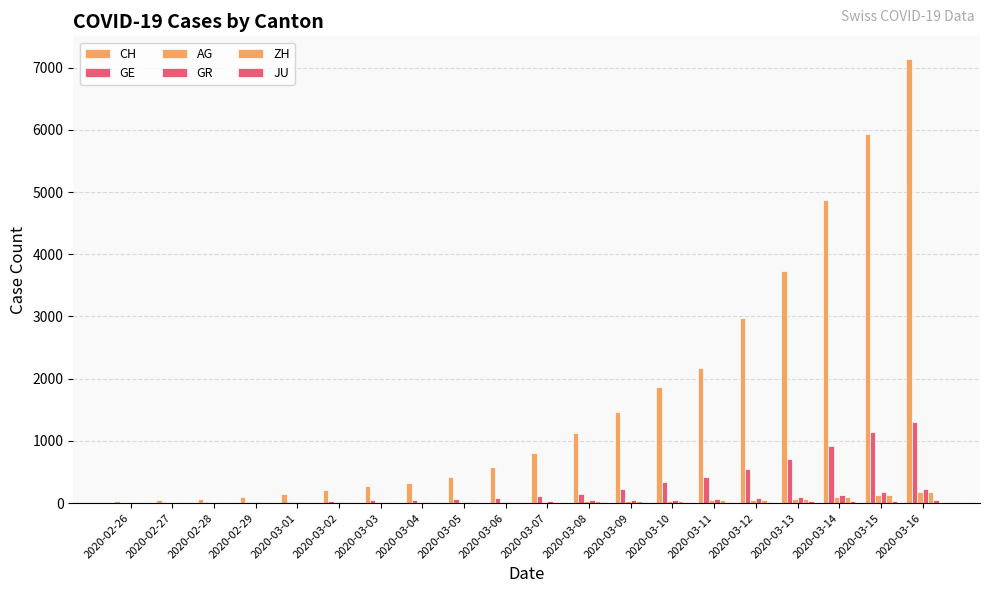

Are the bars horizontal?

No